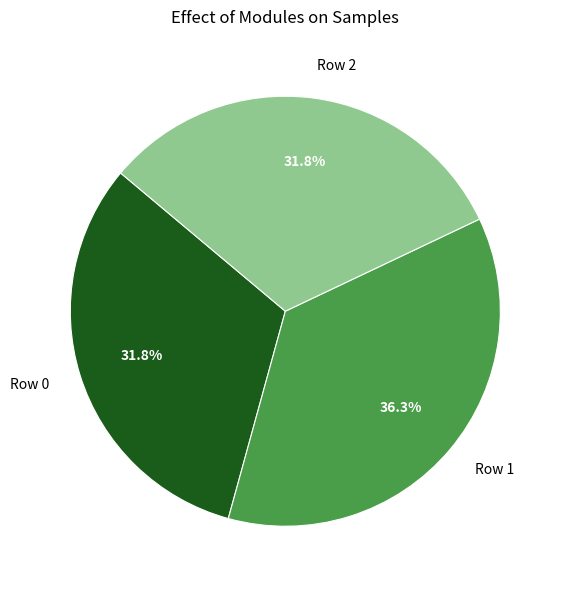

What is the largest slice in the pie chart?

Row 1